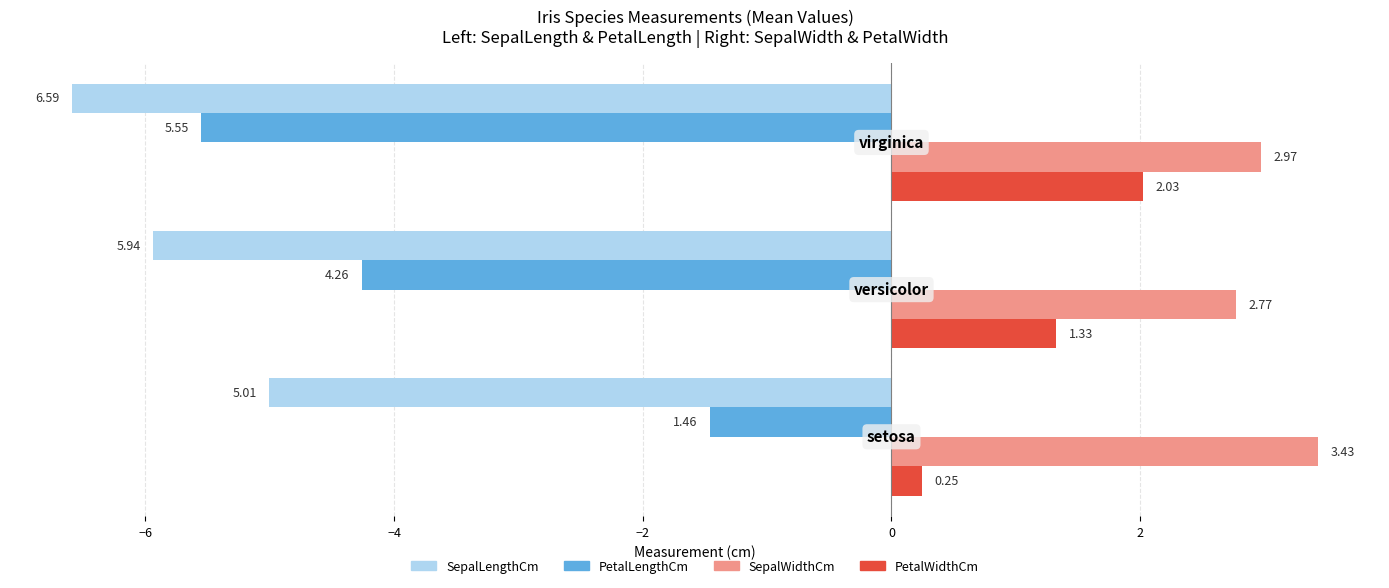

List the series in order of their peak value, highest first.

SepalWidthCm, PetalWidthCm, PetalLengthCm, SepalLengthCm